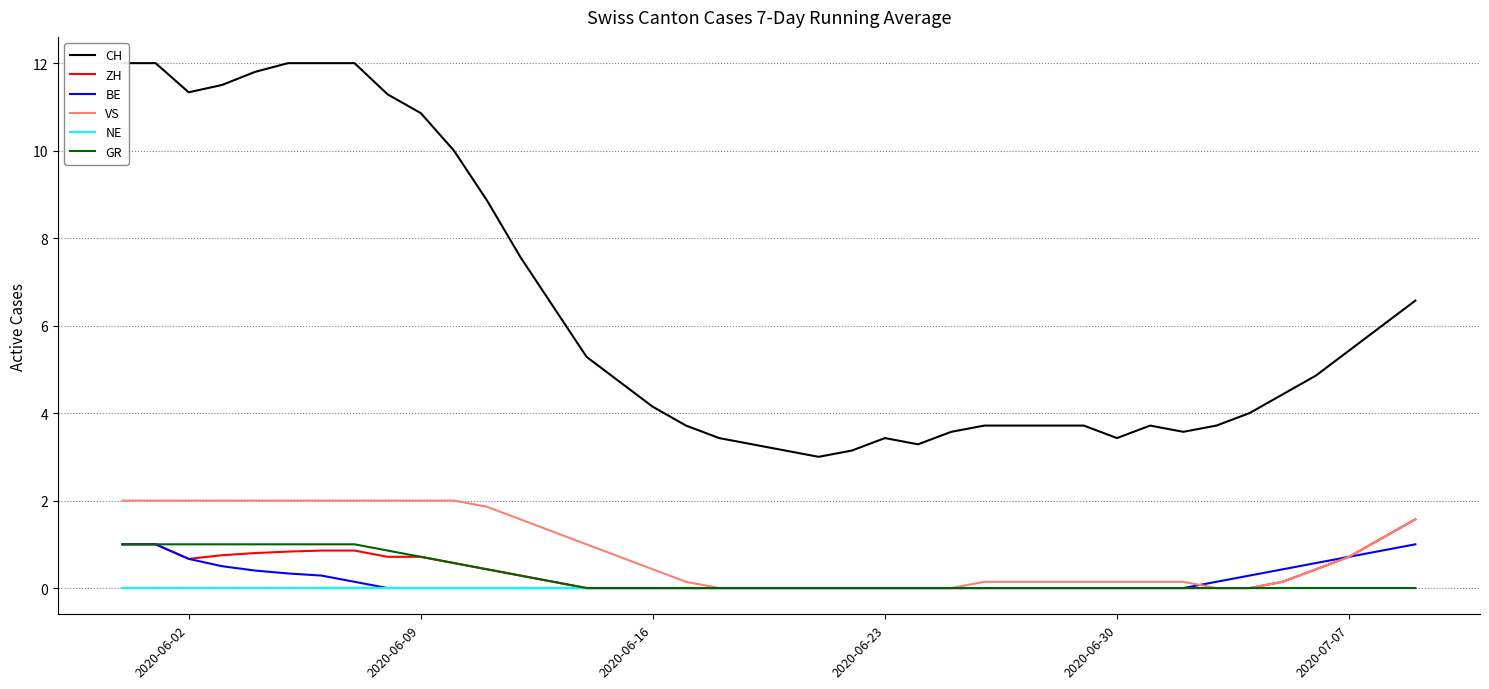

Is it true that ZH equals -0.9 at 2020-06-23?

False